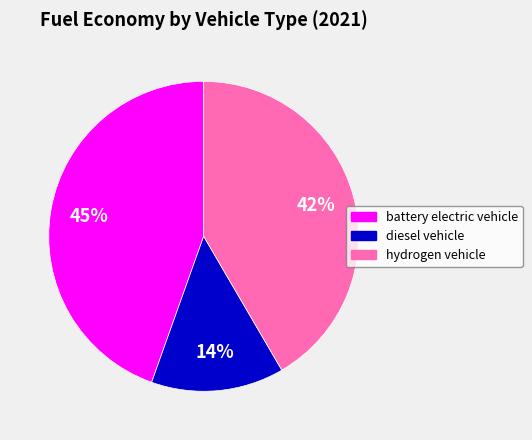

Count the number of slices in the pie.

3